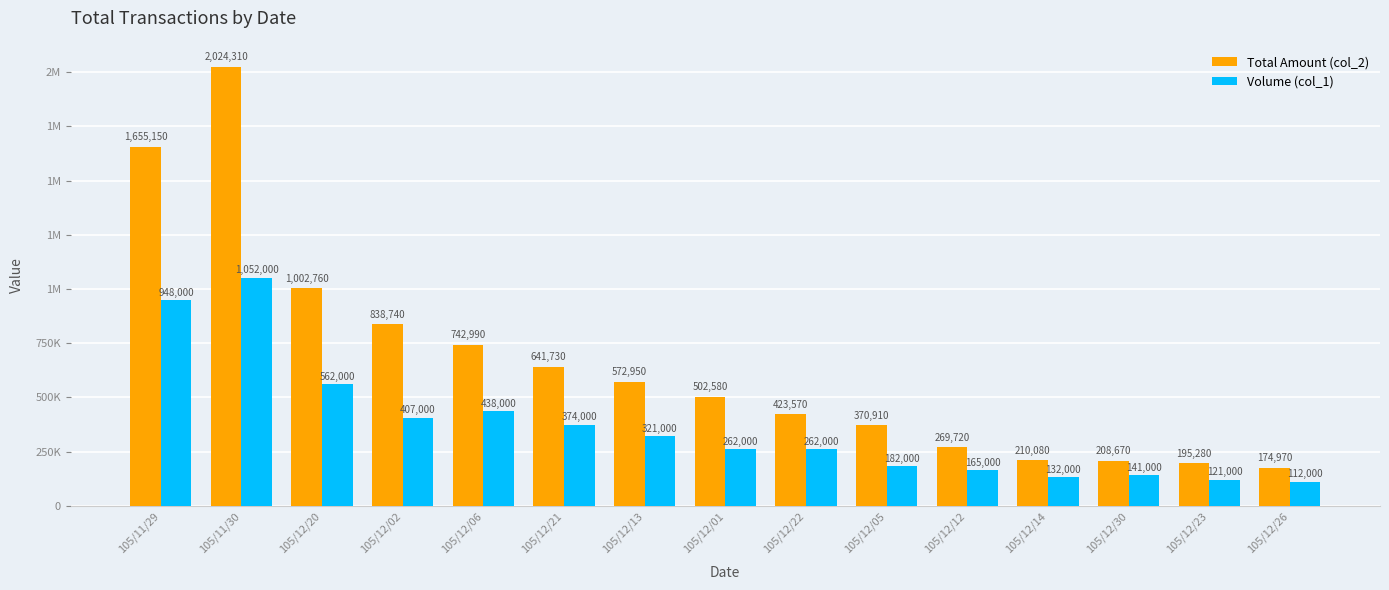

Does the chart contain stacked bars?

No